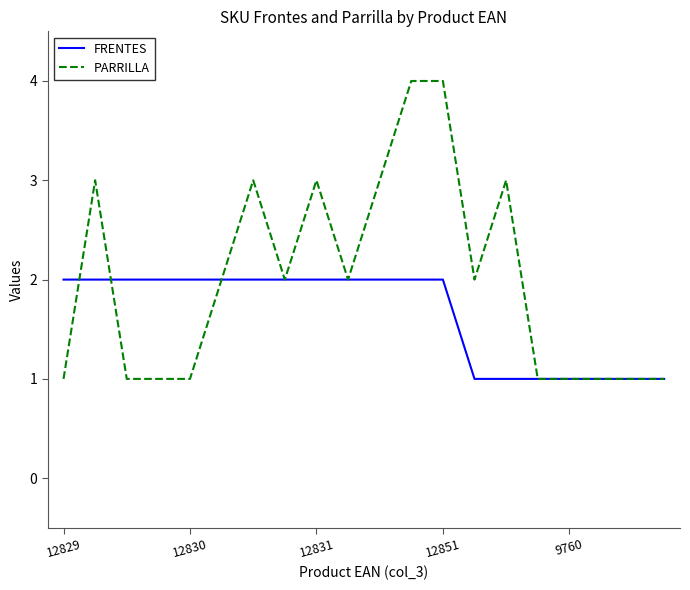

Which series has the largest range (max minus min)?

PARRILLA